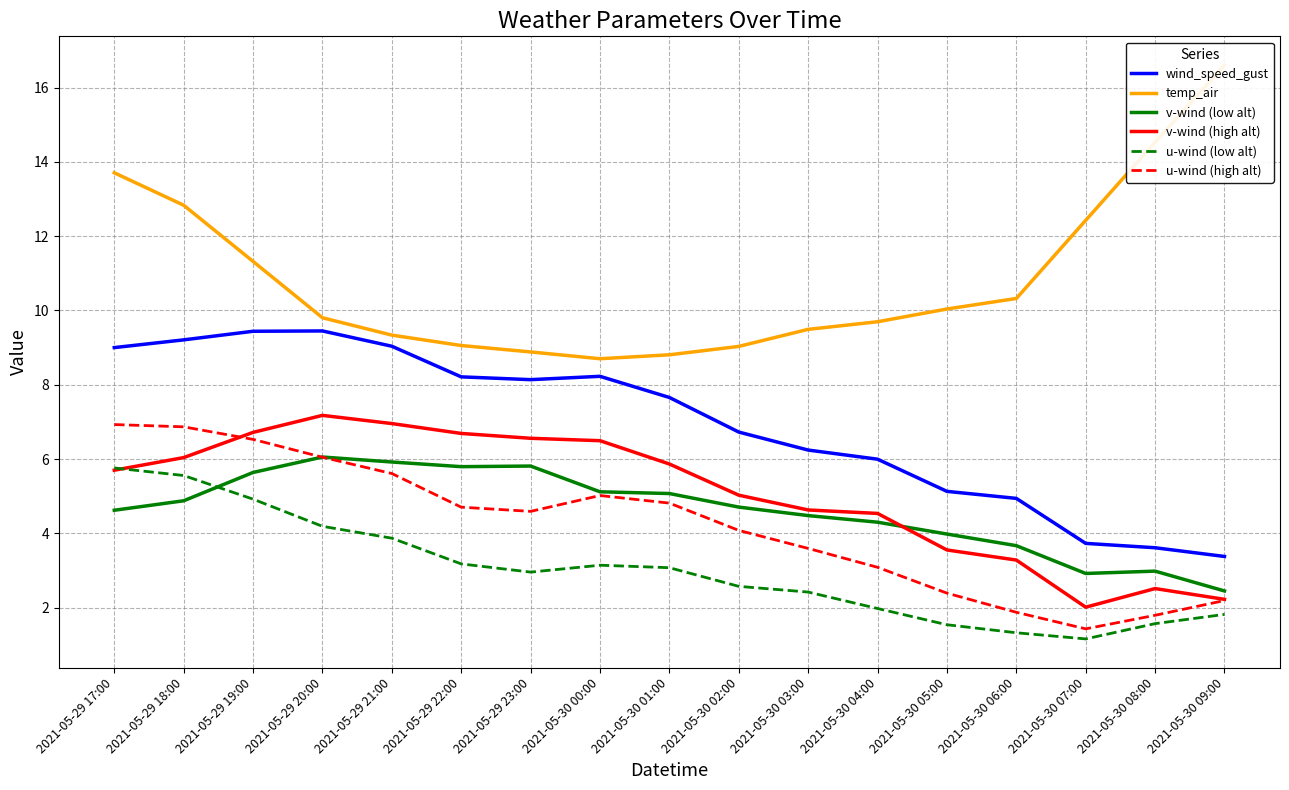

Reading right to left, what are all the values shown in this chart?

wind_speed_gust: 3.4	3.6	3.7	4.9	5.1	6.0	6.2	6.7	7.7	8.2	8.1	8.2	9.0	9.4	9.4	9.2	9.0
temp_air: 16.6	14.5	12.4	10.3	10.0	9.7	9.5	9.0	8.8	8.7	8.9	9.1	9.3	9.8	11.3	12.8	13.7
v-wind (low alt): 2.4	3.0	2.9	3.7	4.0	4.3	4.5	4.7	5.1	5.1	5.8	5.8	5.9	6.1	5.6	4.9	4.6
v-wind (high alt): 2.2	2.5	2.0	3.3	3.6	4.5	4.6	5.0	5.9	6.5	6.6	6.7	7.0	7.2	6.7	6.0	5.7
u-wind (low alt): 1.8	1.6	1.2	1.3	1.5	2.0	2.4	2.6	3.1	3.1	3.0	3.2	3.9	4.2	4.9	5.6	5.8
u-wind (high alt): 2.2	1.8	1.4	1.9	2.4	3.1	3.6	4.1	4.8	5.0	4.6	4.7	5.6	6.0	6.5	6.9	6.9